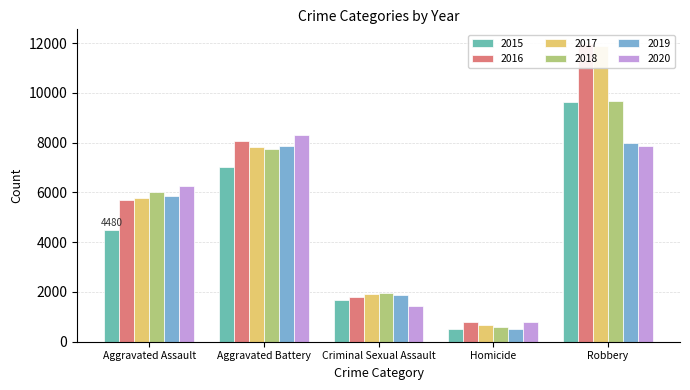

Rank the series by their maximum value, from highest to lowest.

2016, 2017, 2018, 2015, 2020, 2019